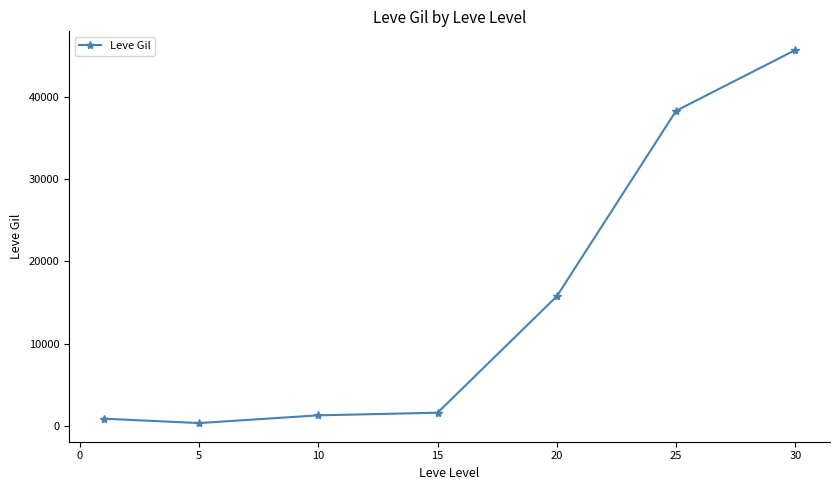

What is the difference between the maximum and minimum values?

45316.7